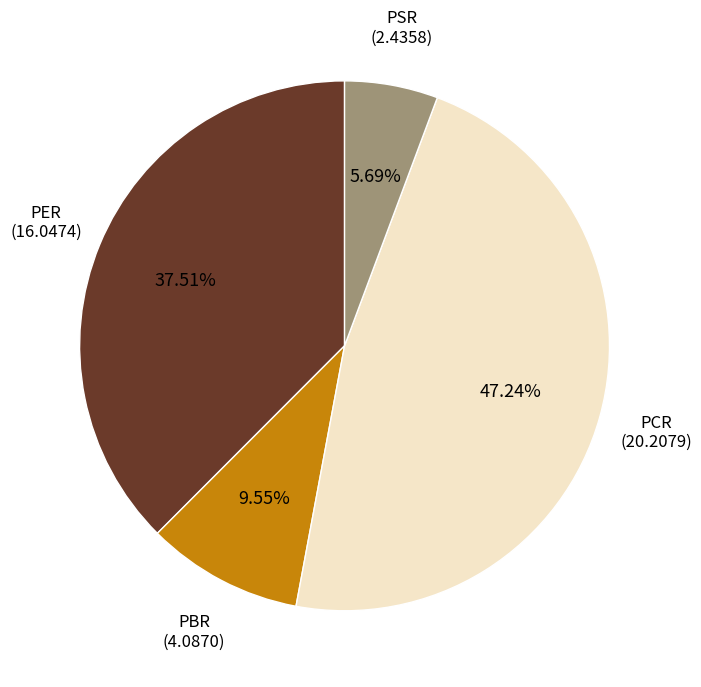

Is there a majority slice in this chart?

No